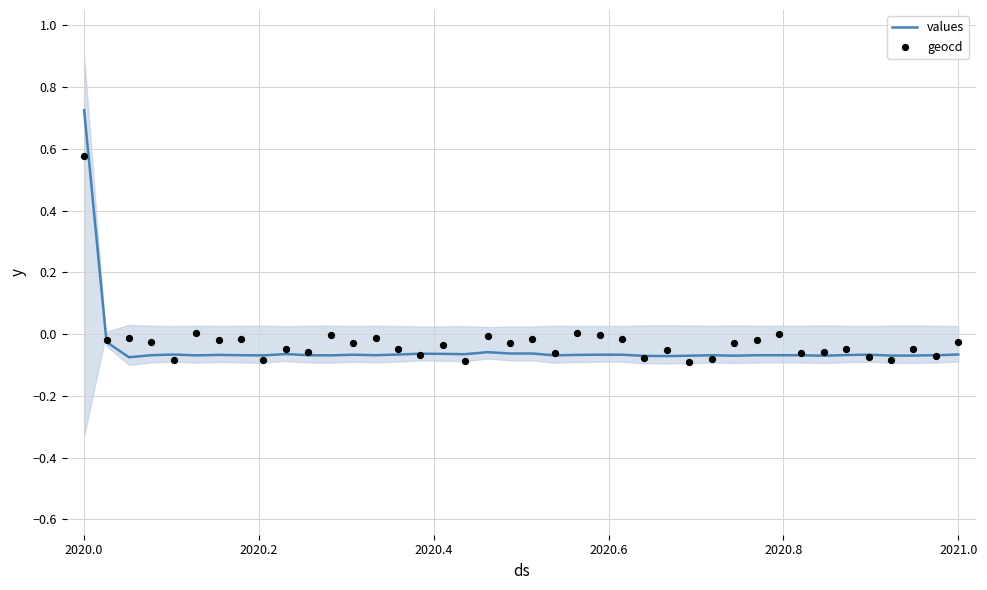

What are all the series names shown in the legend?

values, geocd